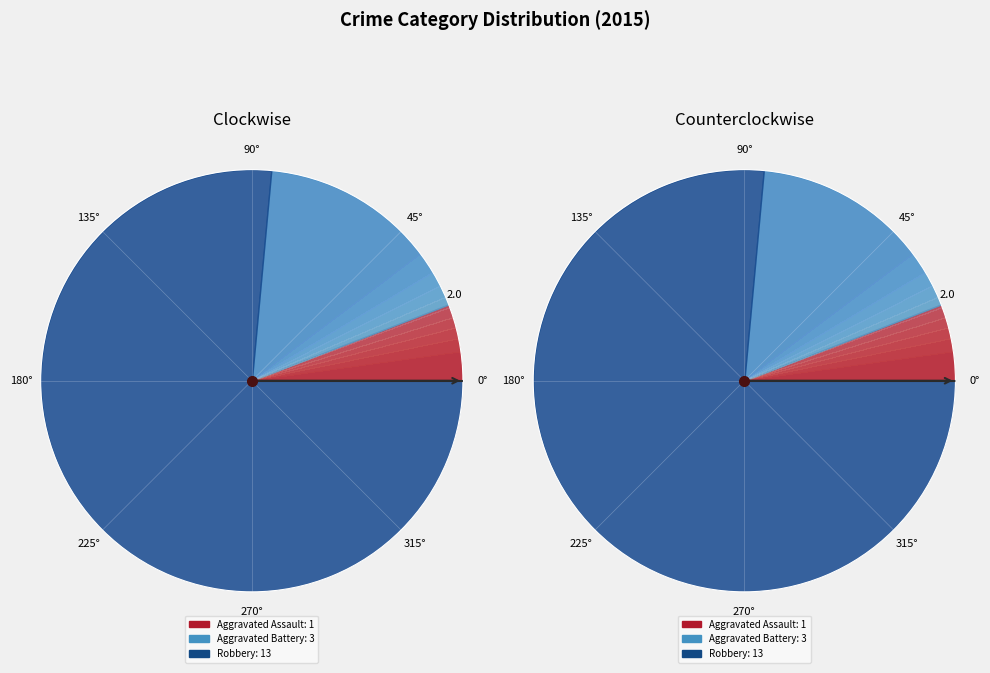

Does any single category account for the majority?

Yes